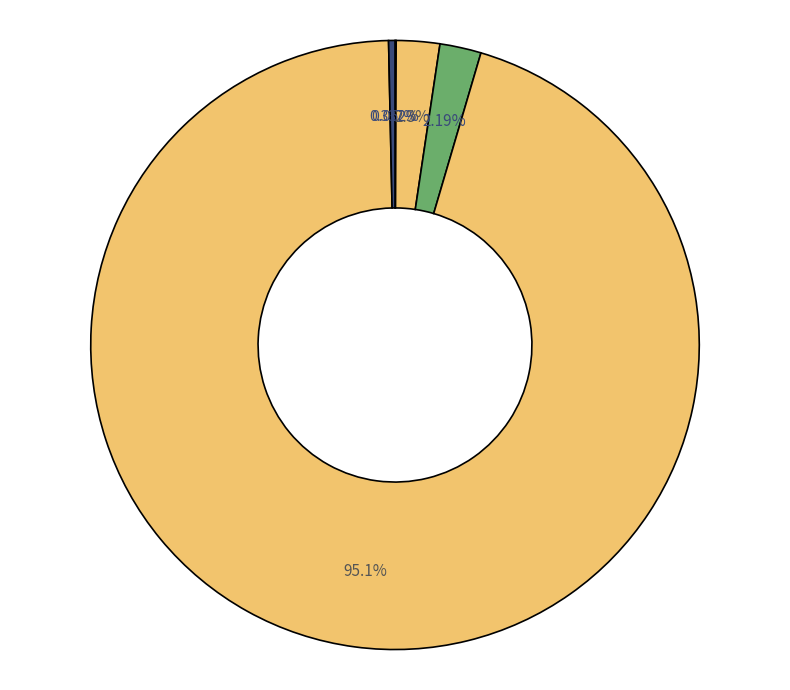

Count the number of slices in the pie.

5